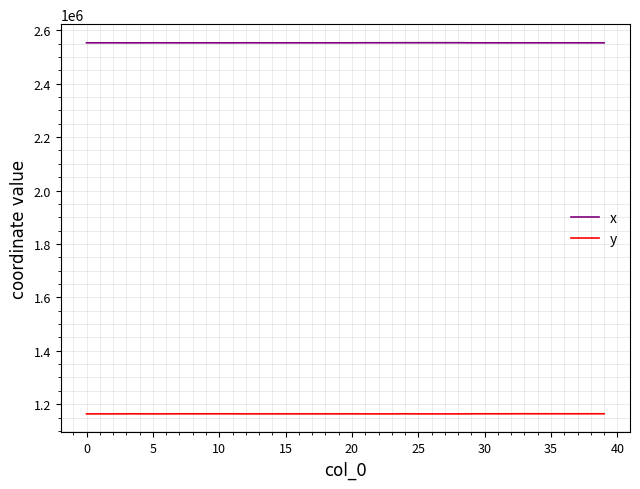

Which series has the largest total across all categories?

x